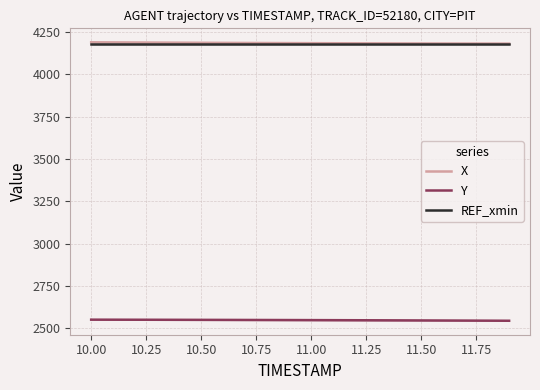

At how many categories does at least one series exceed 2975?

20